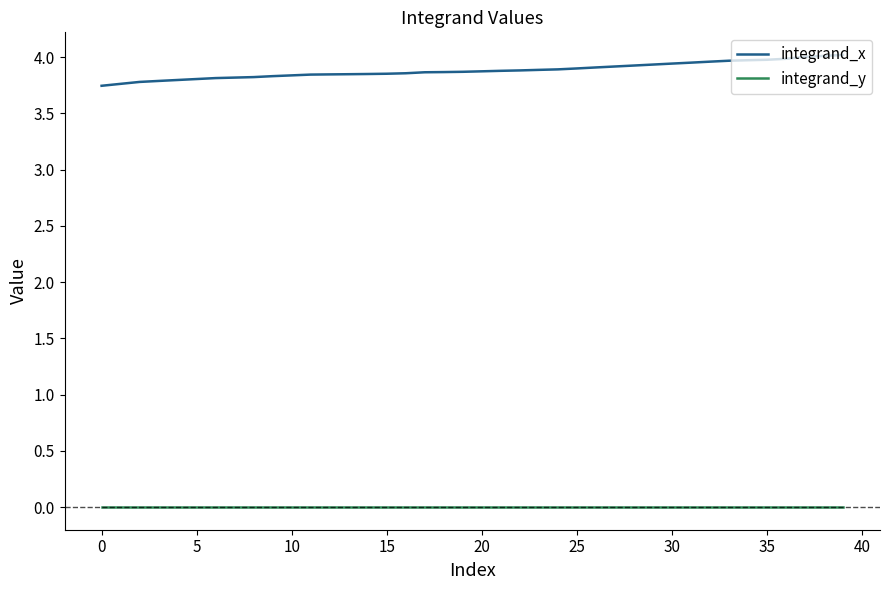

Which series has the largest total across all categories?

integrand_x